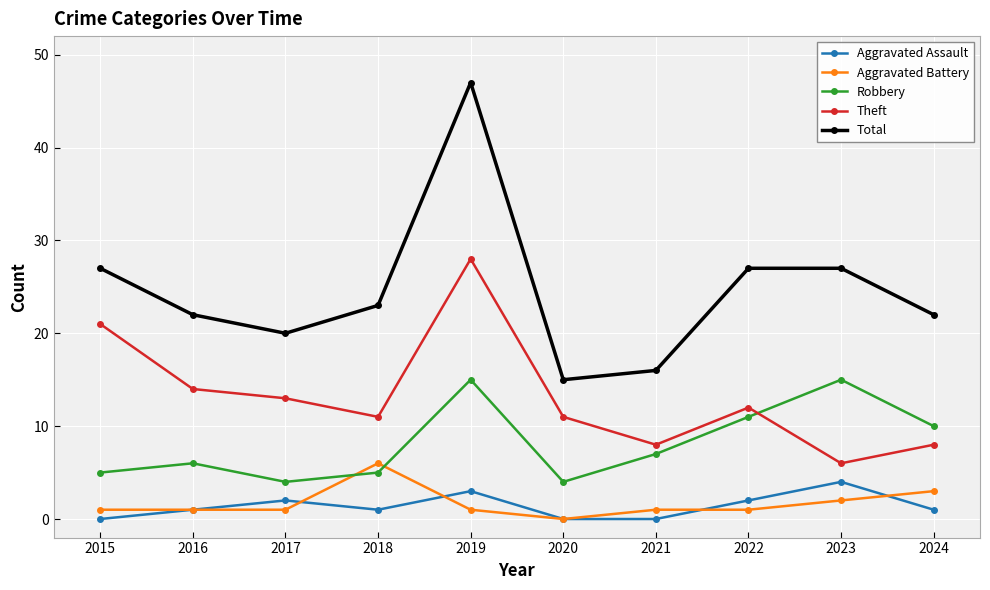

Which series has the largest range (max minus min)?

Total